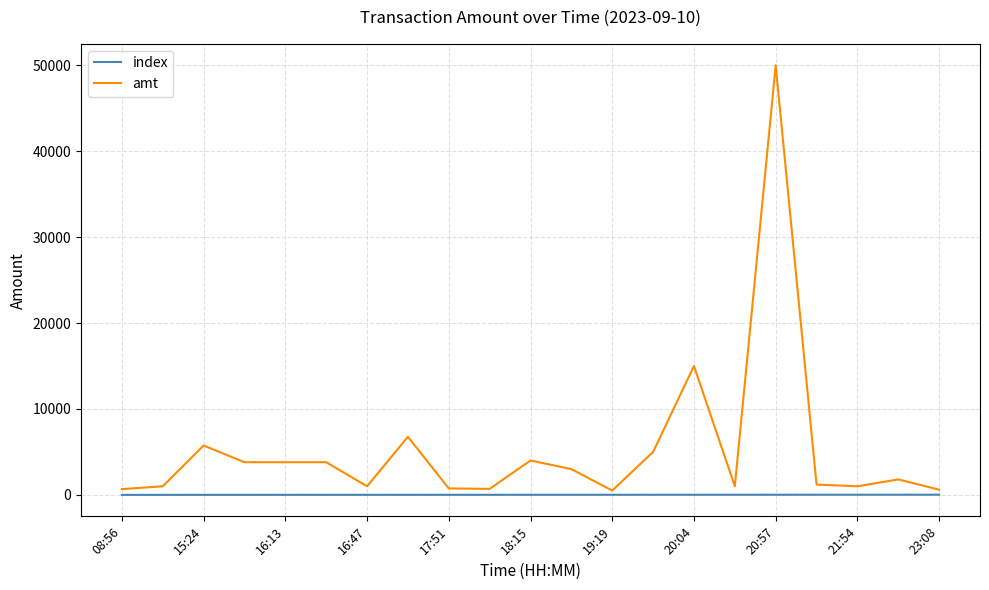

Which series has the largest total across all categories?

amt